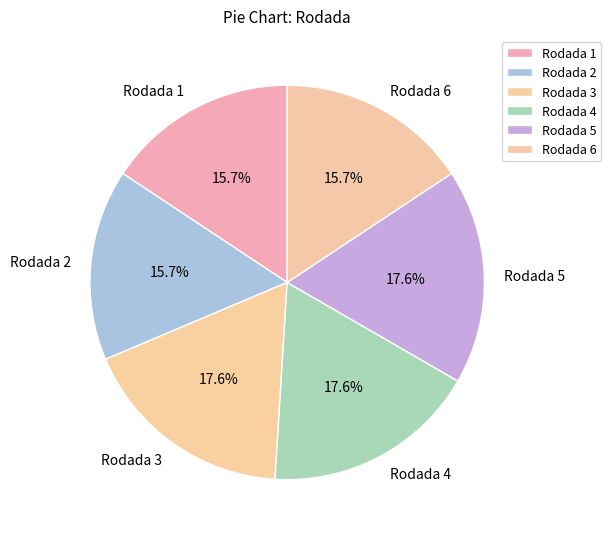

What is the ratio of the value at Rodada 3 to the value at Rodada 4?

1.0